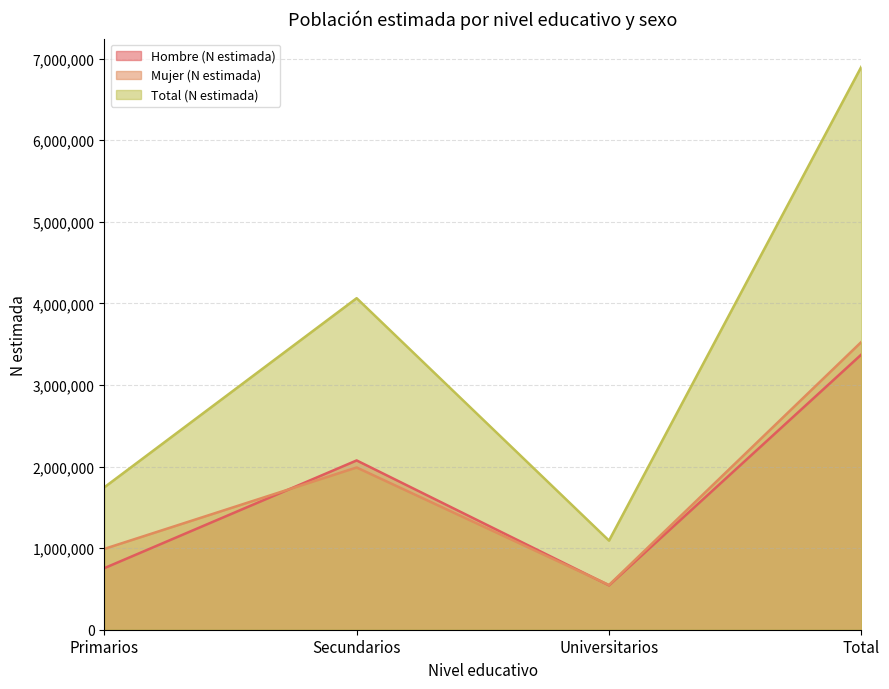

The Mujer (N estimada) series shows 1506235 at Total. True or false?

False